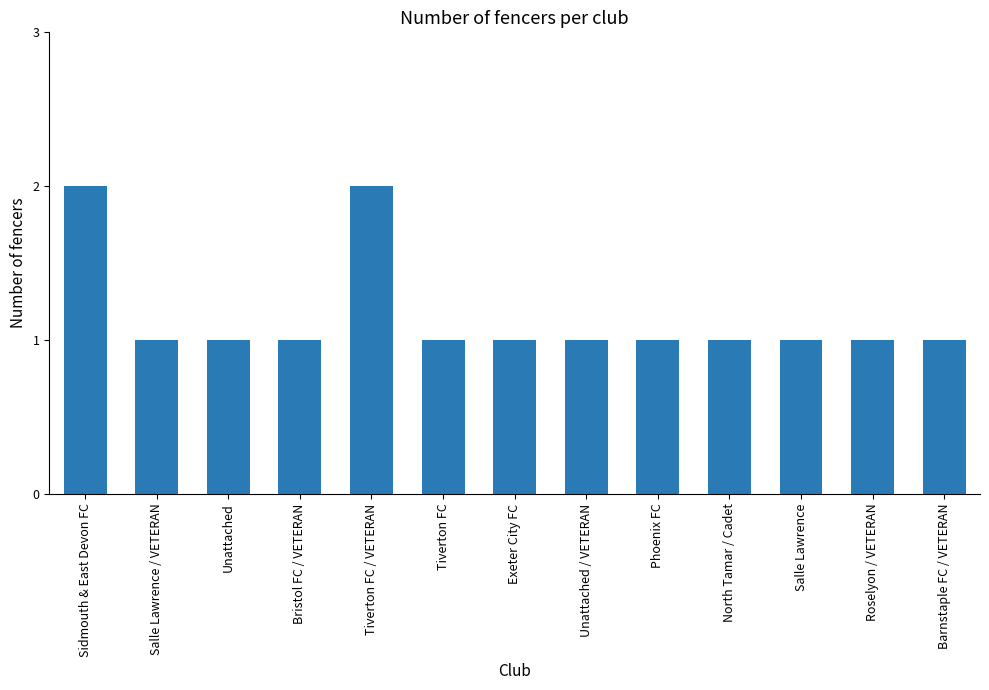

What is the greatest value displayed?

2